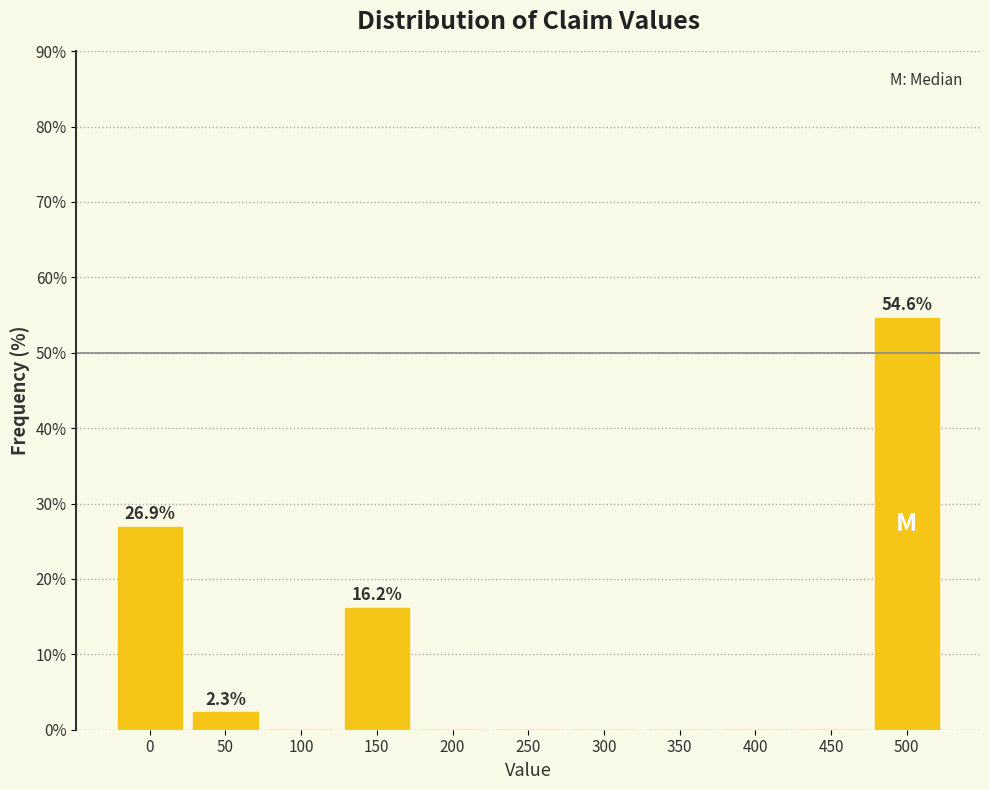

Reading left to right, extract all data points from this chart.

0=26.9	50=2.3	100=0.0	150=16.2	200=0.0	250=0.0	300=0.0	350=0.0	400=0.0	450=0.0	500=54.6